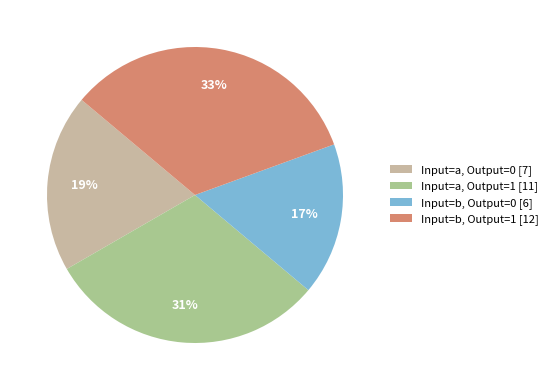

Does Input=b, Output=1 [12] account for over 50% of the chart?

No